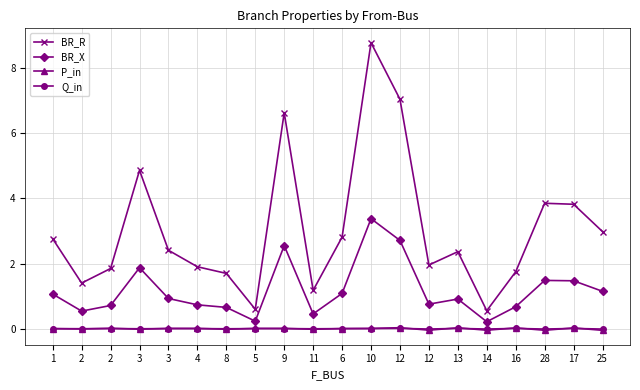

Does the chart display data point markers on the line(s)?

Yes